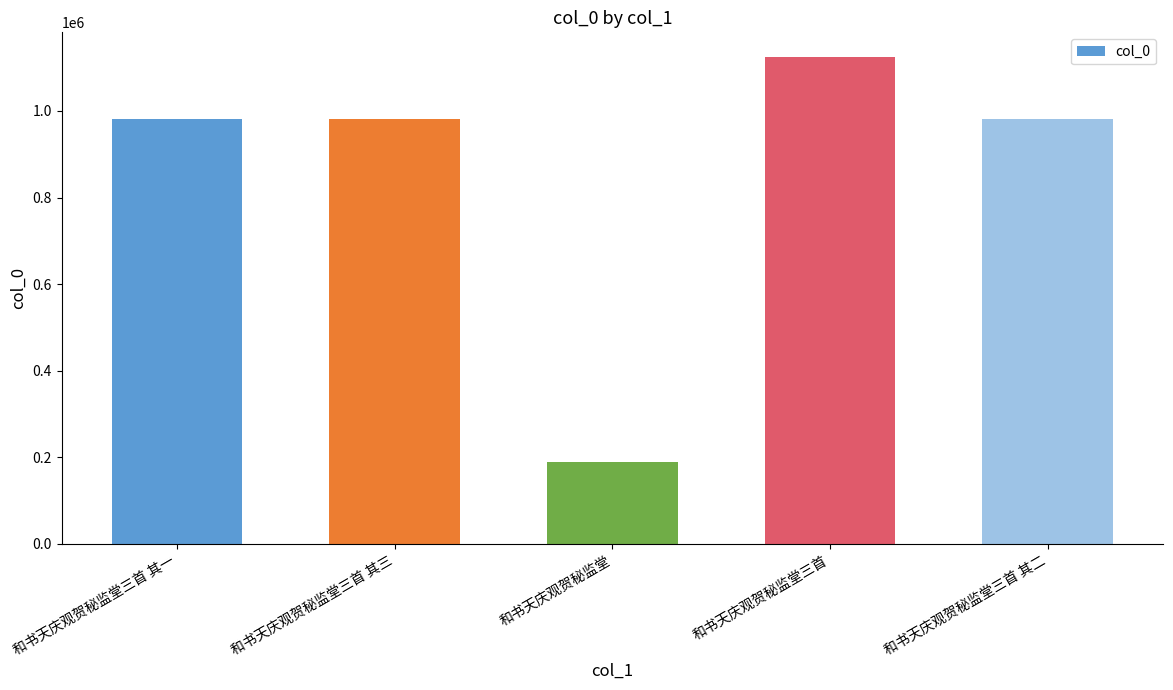

What is the approximate value at 和书天庆观贺秘监堂三首 其二?

982360